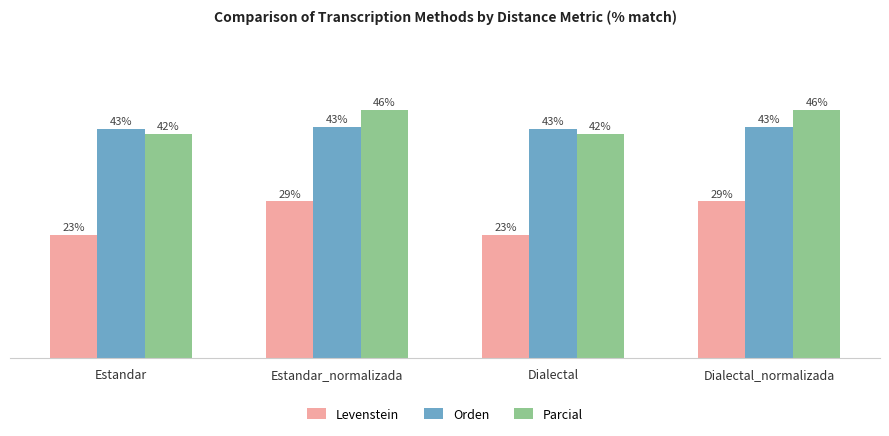

Where does the Parcial series first go above 46?

Estandar_normalizada